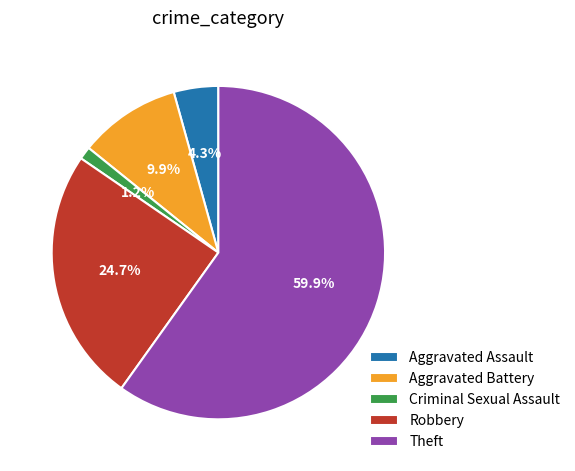

True or false: Criminal Sexual Assault accounts for 11% of the total.

False